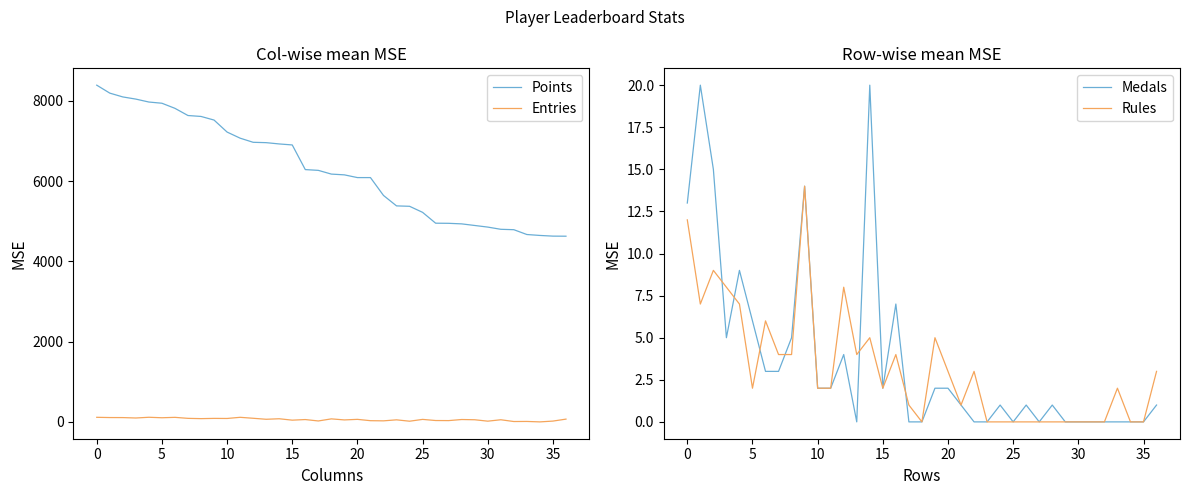

Reading right to left, transcribe all the data shown in this chart.

Points: 4626	4628	4645	4668	4788	4798	4853	4893	4933	4947	4950	5220	5371	5381	5641	6086	6086	6154	6173	6266	6285	6899	6924	6956	6965	7068	7220	7519	7609	7632	7811	7938	7968	8041	8095	8190	8388
Entries: 70	21	1	12	10	54	19	54	60	33	35	63	18	52	27	31	64	50	76	24	59	44	79	66	91	115	86	88	82	89	114	104	116	98	108	109	115
Medals: 1	0	0	0	0	0	0	0	1	0	1	0	1	0	0	1	2	2	0	0	7	2	20	0	4	2	2	14	5	3	3	6	9	5	15	20	13
Rules: 3	0	0	2	0	0	0	0	0	0	0	0	0	0	3	1	3	5	0	1	4	2	5	4	8	2	2	14	4	4	6	2	7	8	9	7	12